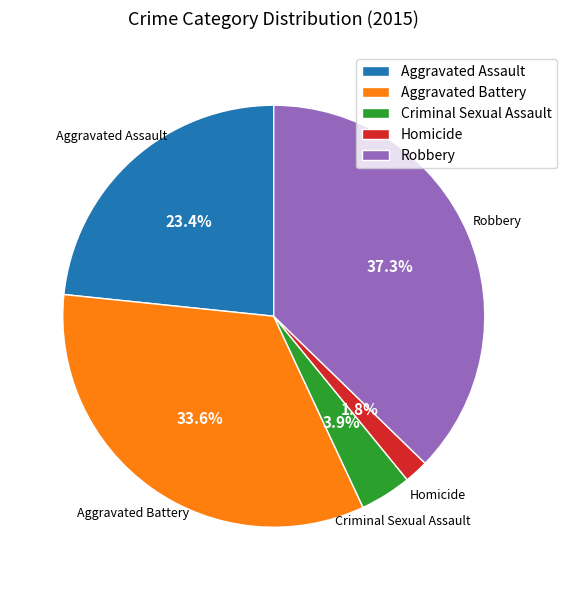

What percentage do Homicide and Aggravated Assault together represent?

25.2%